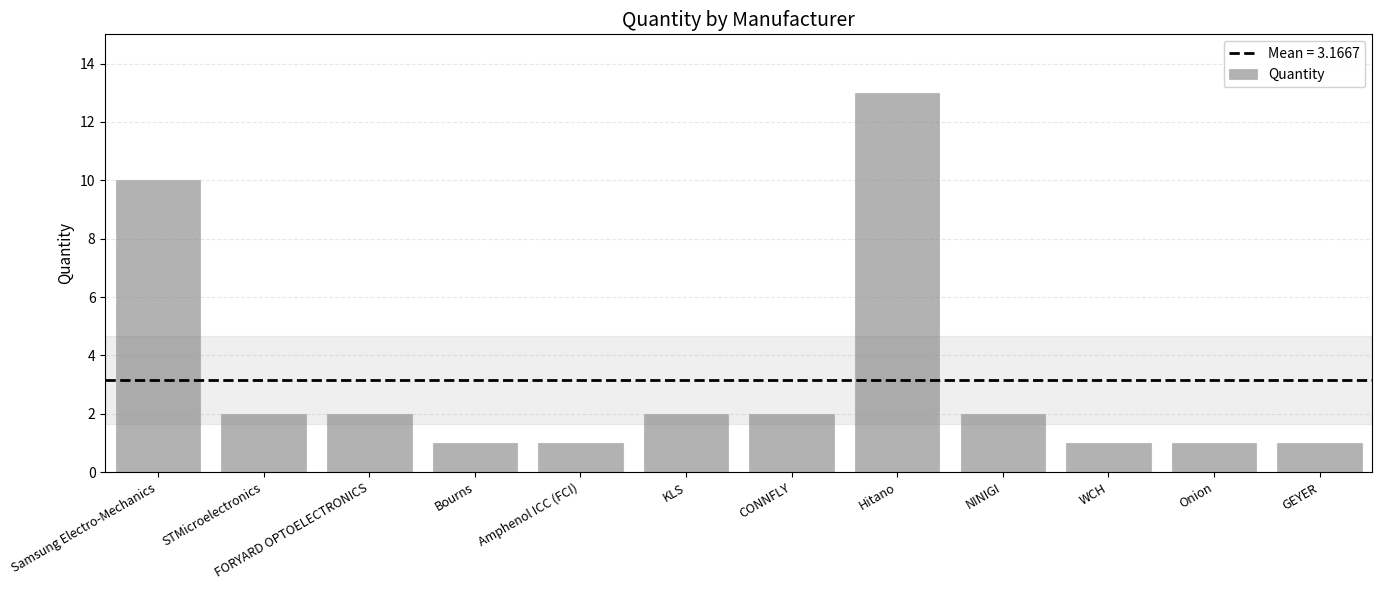

What is the label of the 8th bar from the right?

Amphenol ICC (FCI)